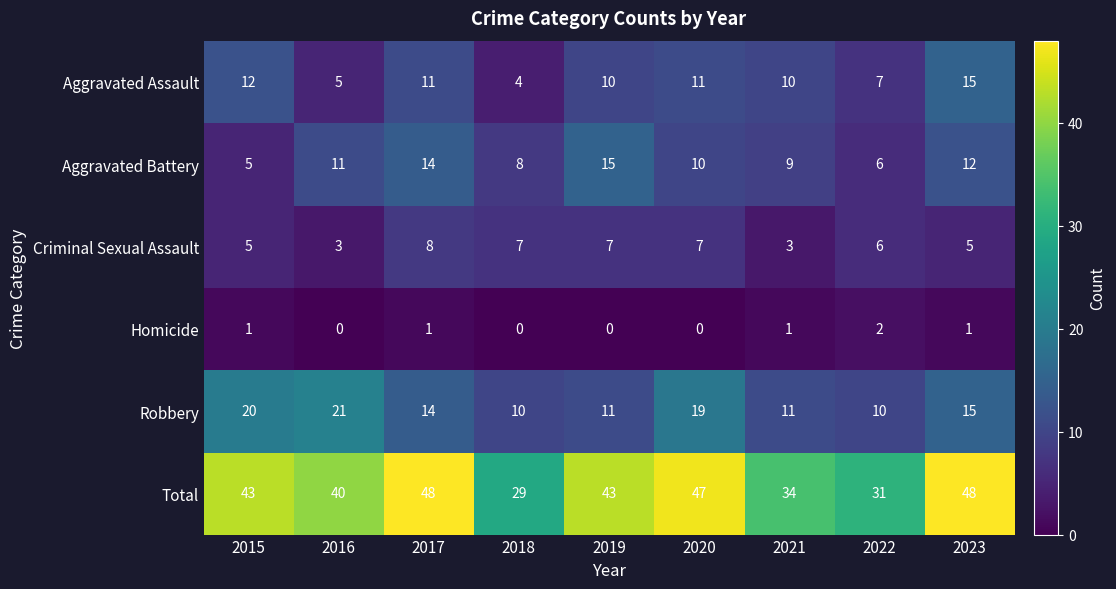

Which series has the widest spread of values?

Total